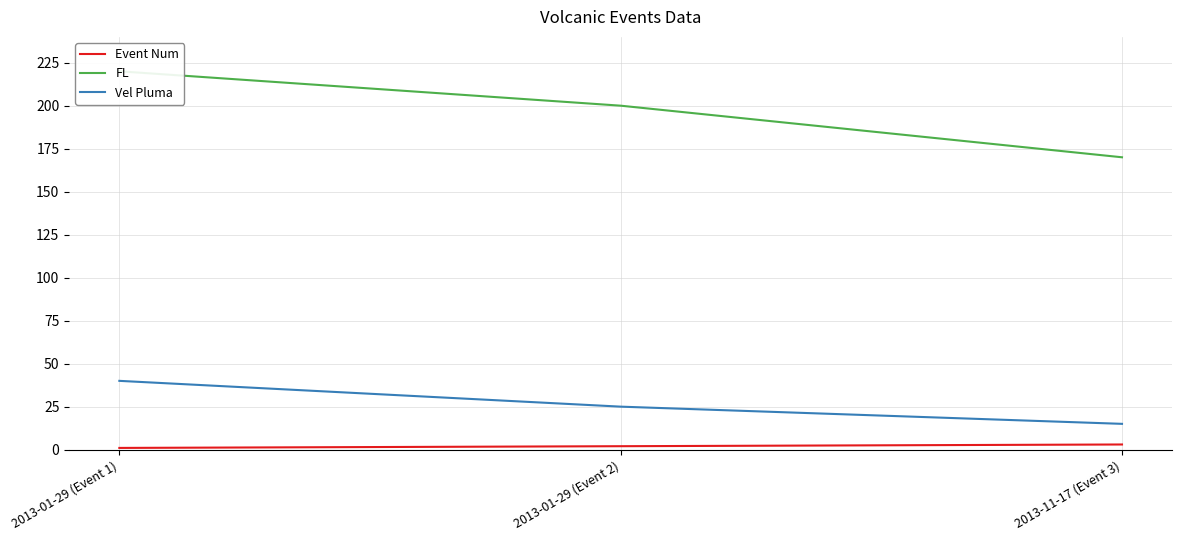

Where does the Event Num series first go above 2?

2013-11-17 (Event 3)